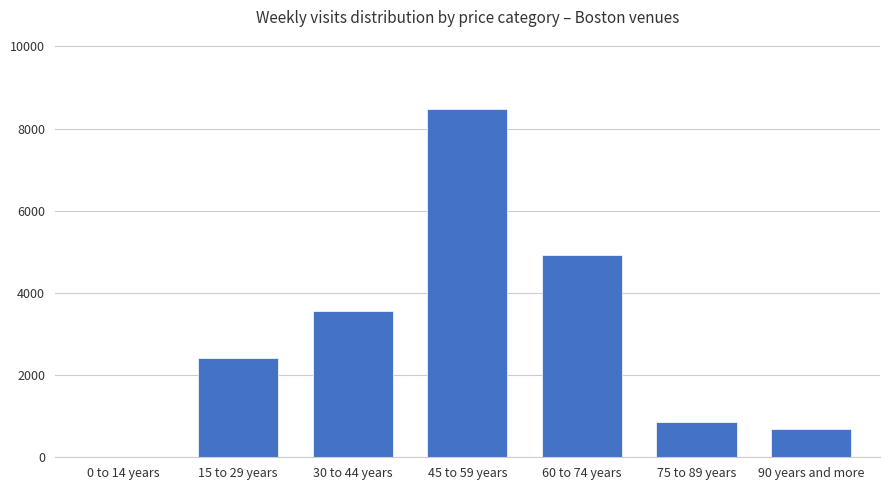

Which category has the highest value across all series?

45 to 59 years